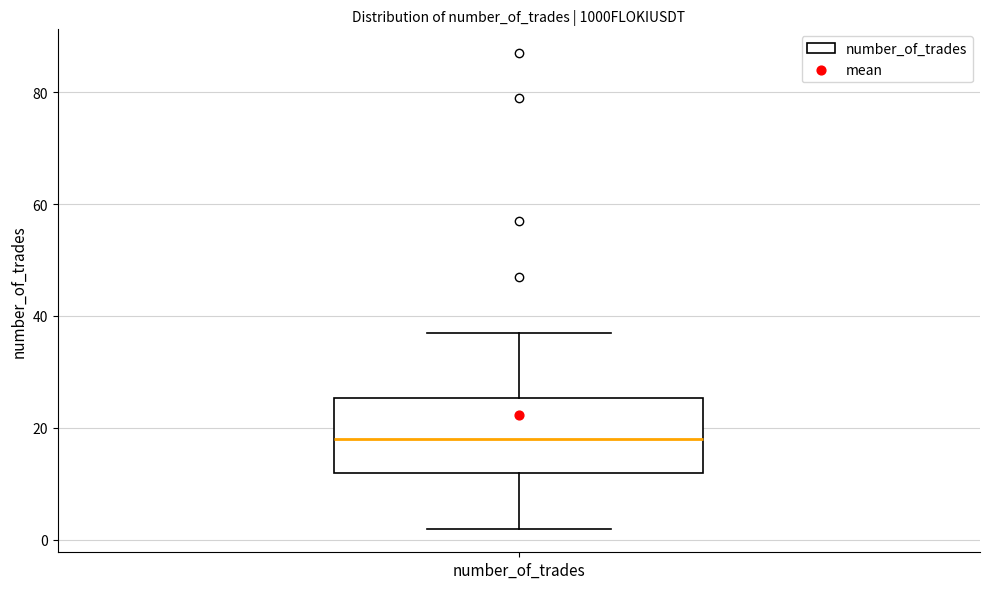

Transcribe this box plot: give where the median line is, the range the box spans, and where the two whiskers end, as read against the y-axis. The values are not printed on the chart, so give them approximately, as read against the axis.

median 18, box 12 to 26, whiskers 2 to 38